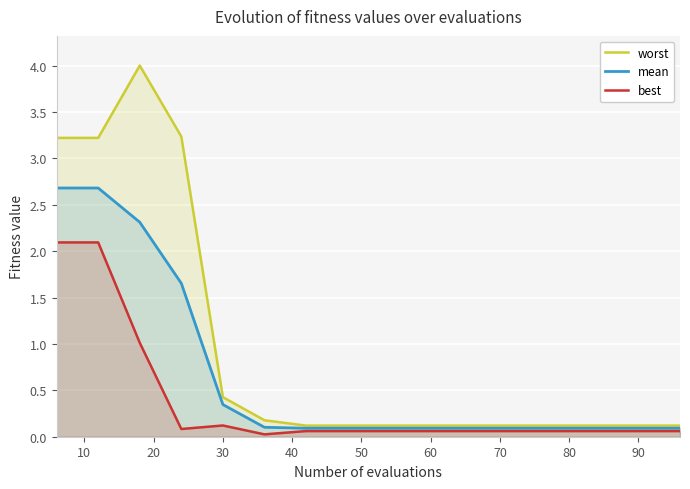

Which series has the largest total across all categories?

worst